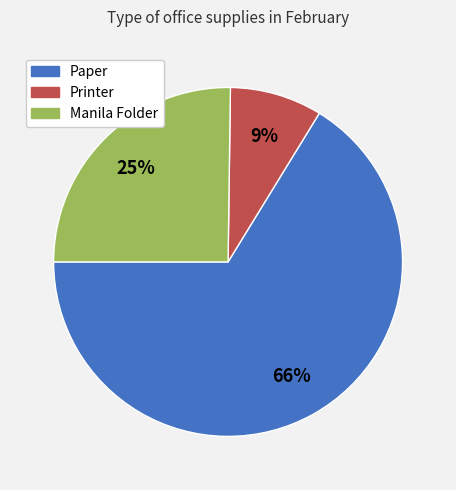

How many slices are in this pie chart?

3